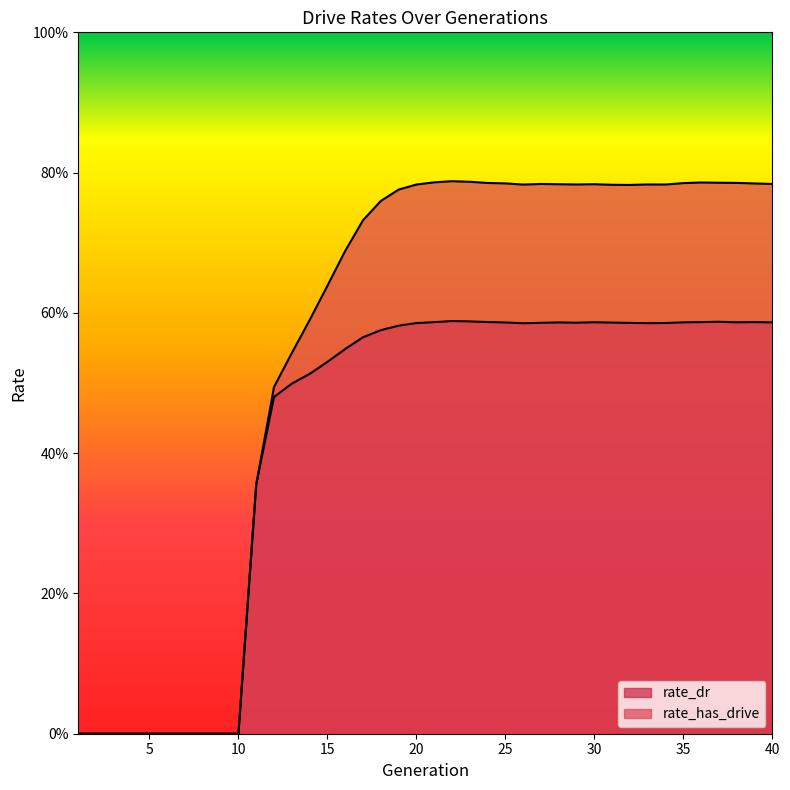

True or false: rate_dr and rate_has_drive cross at least once.

False